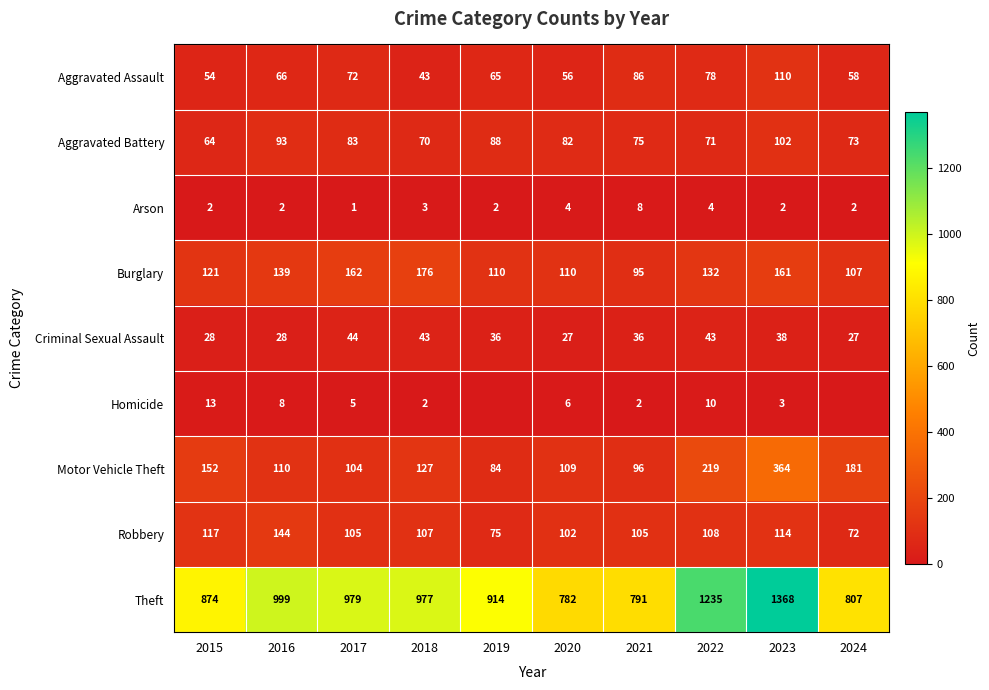

Is the value of Theft at 2022 greater than the value of Robbery at 2019?

Yes